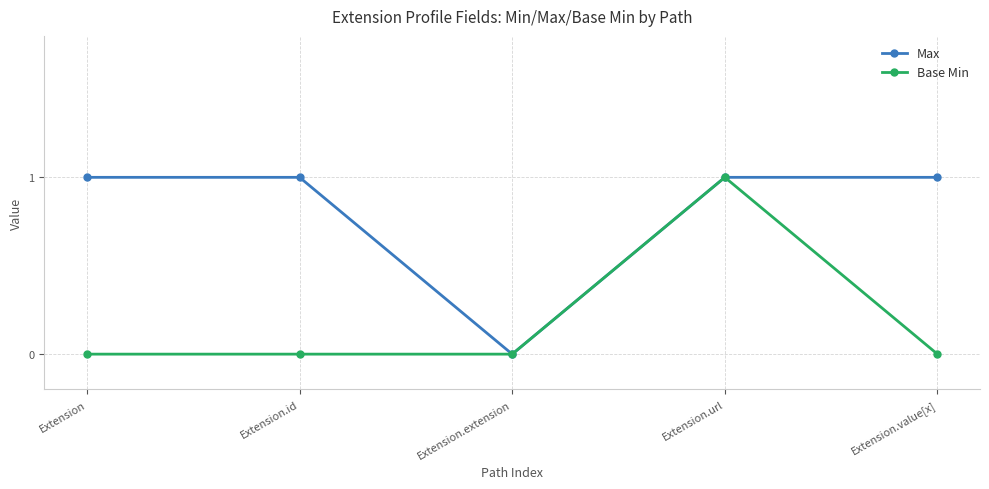

Between Extension.url and Extension.value[x], which series saw the biggest shift?

Base Min